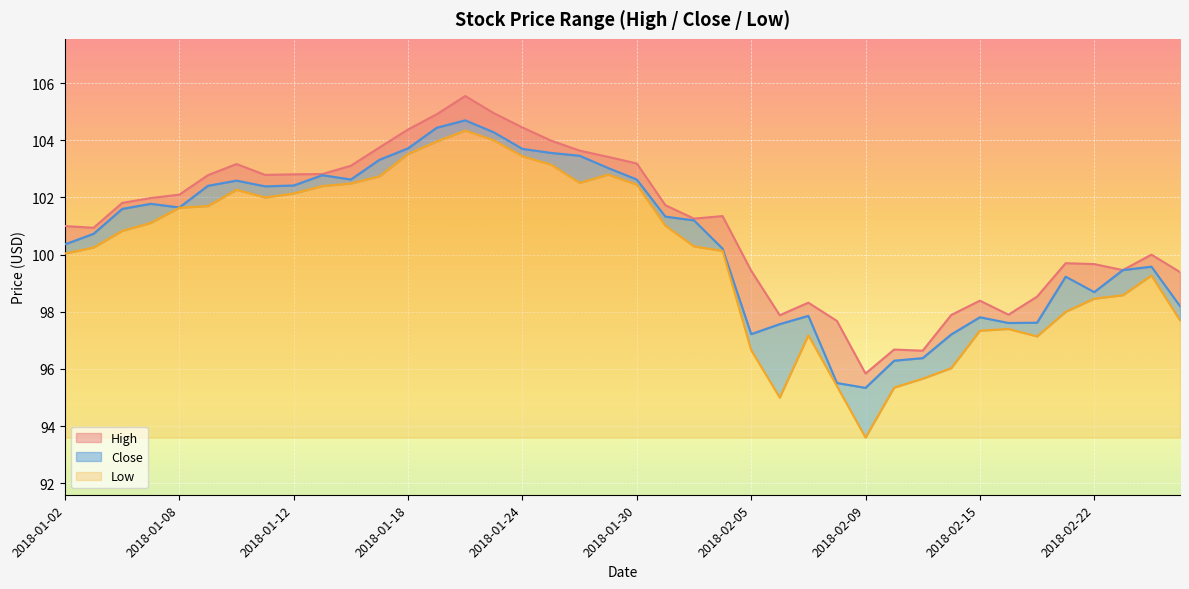

Reading right to left, list all the values displayed in this chart.

High: 2018-02-27=99.4	2018-02-26=100.0	2018-02-23=99.5	2018-02-22=99.7	2018-02-21=99.7	2018-02-20=98.5	2018-02-16=97.9	2018-02-15=98.4	2018-02-14=97.9	2018-02-13=96.6	2018-02-12=96.7	2018-02-09=95.8	2018-02-08=97.7	2018-02-07=98.3	2018-02-06=97.9	2018-02-05=99.4	2018-02-02=101.3	2018-02-01=101.3	2018-01-31=101.7	2018-01-30=103.2	2018-01-29=103.4	2018-01-26=103.6	2018-01-25=104.0	2018-01-24=104.5	2018-01-23=105.0	2018-01-22=105.5	2018-01-19=104.9	2018-01-18=104.4	2018-01-17=103.8	2018-01-16=103.1	2018-01-15=102.8	2018-01-12=102.8	2018-01-11=102.8	2018-01-10=103.2	2018-01-09=102.8	2018-01-08=102.1	2018-01-05=102.0	2018-01-04=101.8	2018-01-03=100.9	2018-01-02=101.0
Close: 2018-02-27=98.2	2018-02-26=99.6	2018-02-23=99.5	2018-02-22=98.7	2018-02-21=99.2	2018-02-20=97.6	2018-02-16=97.6	2018-02-15=97.8	2018-02-14=97.2	2018-02-13=96.4	2018-02-12=96.3	2018-02-09=95.3	2018-02-08=95.5	2018-02-07=97.9	2018-02-06=97.6	2018-02-05=97.2	2018-02-02=100.2	2018-02-01=101.2	2018-01-31=101.3	2018-01-30=102.6	2018-01-29=103.0	2018-01-26=103.5	2018-01-25=103.6	2018-01-24=103.7	2018-01-23=104.3	2018-01-22=104.7	2018-01-19=104.4	2018-01-18=103.7	2018-01-17=103.3	2018-01-16=102.6	2018-01-15=102.8	2018-01-12=102.4	2018-01-11=102.4	2018-01-10=102.6	2018-01-09=102.4	2018-01-08=101.7	2018-01-05=101.8	2018-01-04=101.6	2018-01-03=100.7	2018-01-02=100.4
Low: 2018-02-27=97.7	2018-02-26=99.3	2018-02-23=98.6	2018-02-22=98.5	2018-02-21=98.0	2018-02-20=97.1	2018-02-16=97.4	2018-02-15=97.3	2018-02-14=96.0	2018-02-13=95.7	2018-02-12=95.3	2018-02-09=93.6	2018-02-08=95.4	2018-02-07=97.2	2018-02-06=95.0	2018-02-05=96.7	2018-02-02=100.1	2018-02-01=100.3	2018-01-31=101.0	2018-01-30=102.5	2018-01-29=102.8	2018-01-26=102.5	2018-01-25=103.2	2018-01-24=103.4	2018-01-23=104.0	2018-01-22=104.3	2018-01-19=104.0	2018-01-18=103.5	2018-01-17=102.7	2018-01-16=102.5	2018-01-15=102.4	2018-01-12=102.1	2018-01-11=102.0	2018-01-10=102.3	2018-01-09=101.7	2018-01-08=101.6	2018-01-05=101.1	2018-01-04=100.8	2018-01-03=100.2	2018-01-02=100.0